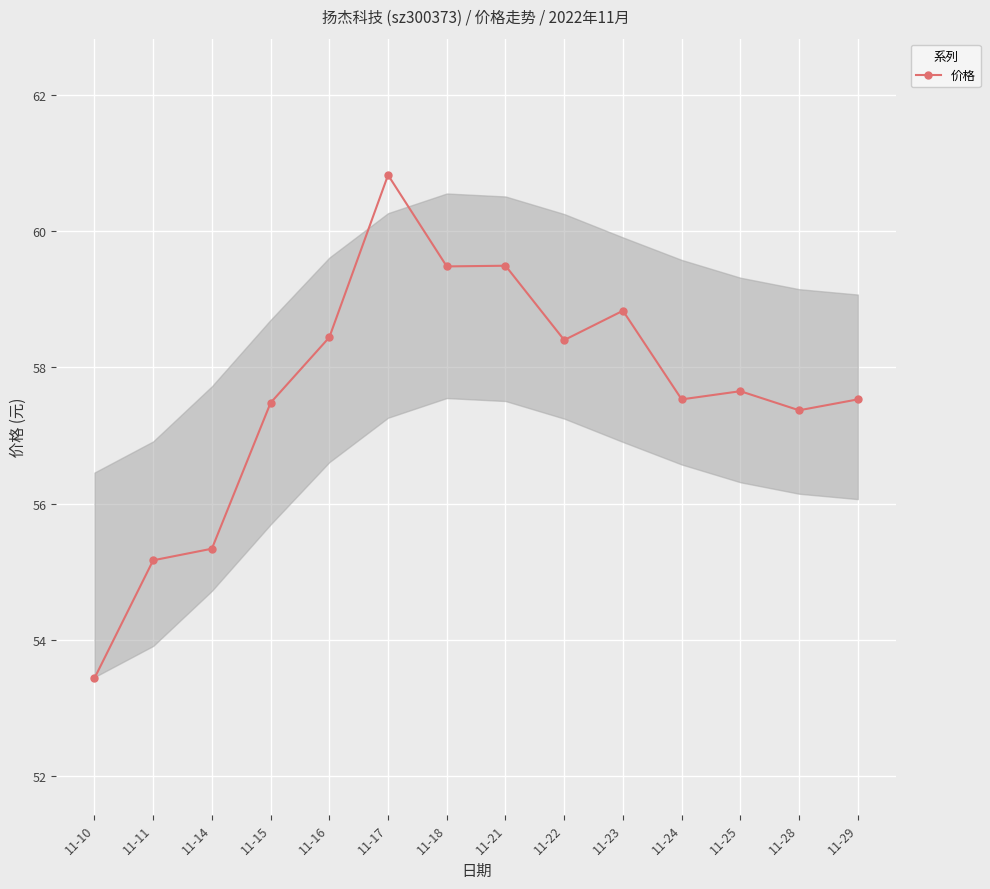

True or false: the data shows 57.5 at 11-29.

True